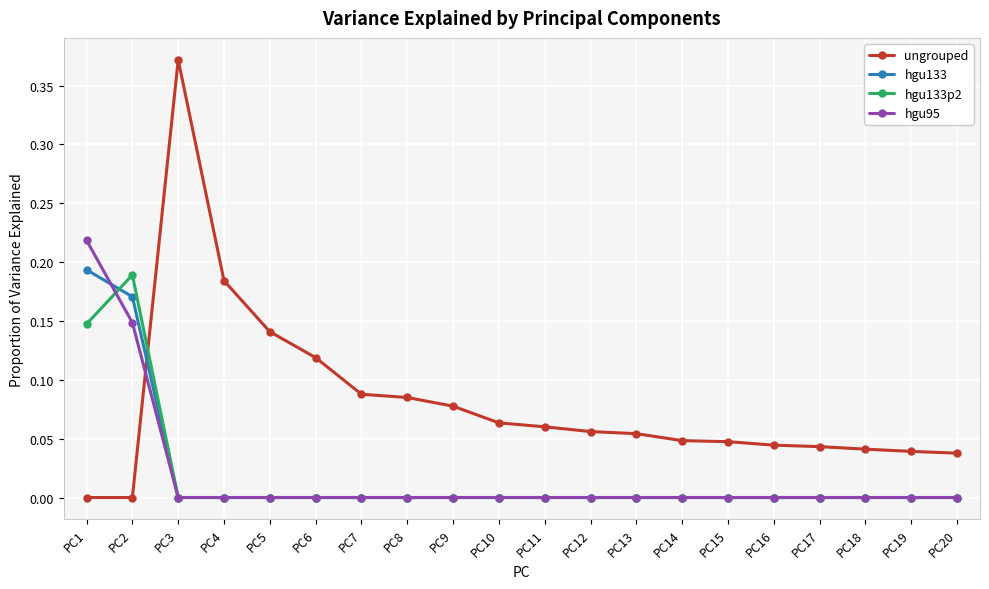

What are all the series names shown in the legend?

ungrouped, hgu133, hgu133p2, hgu95